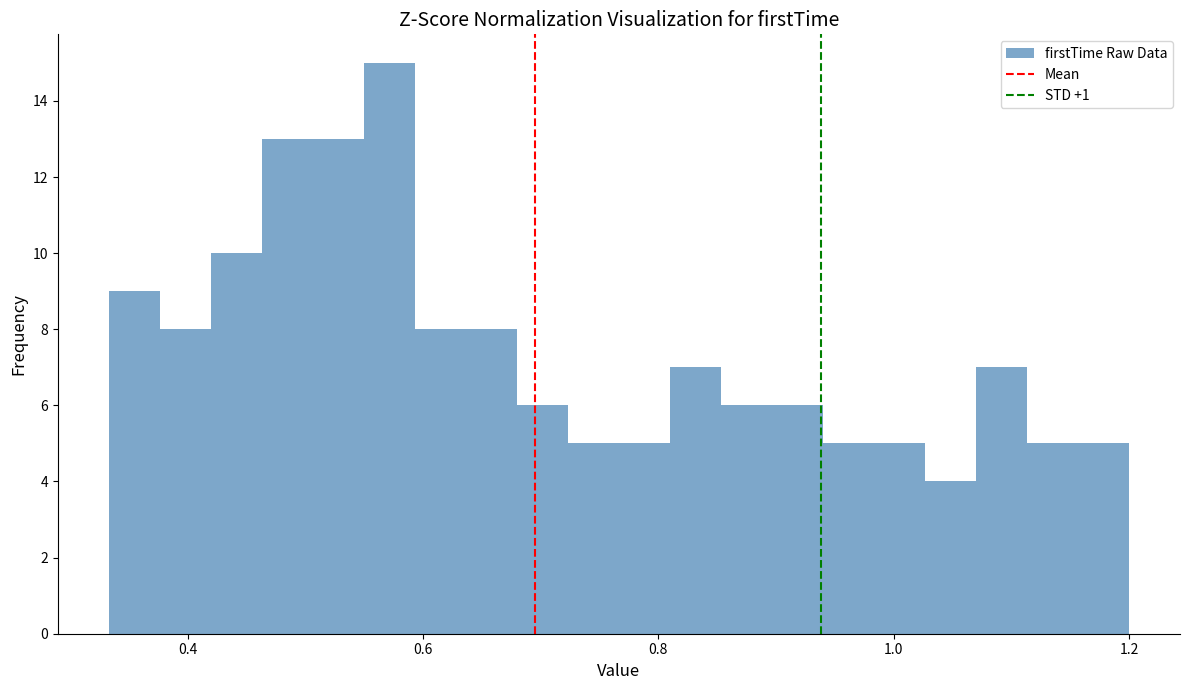

Around what value on the x-axis is the tallest bar? Give the approximate position of its centre, as read against the axis.

0.58